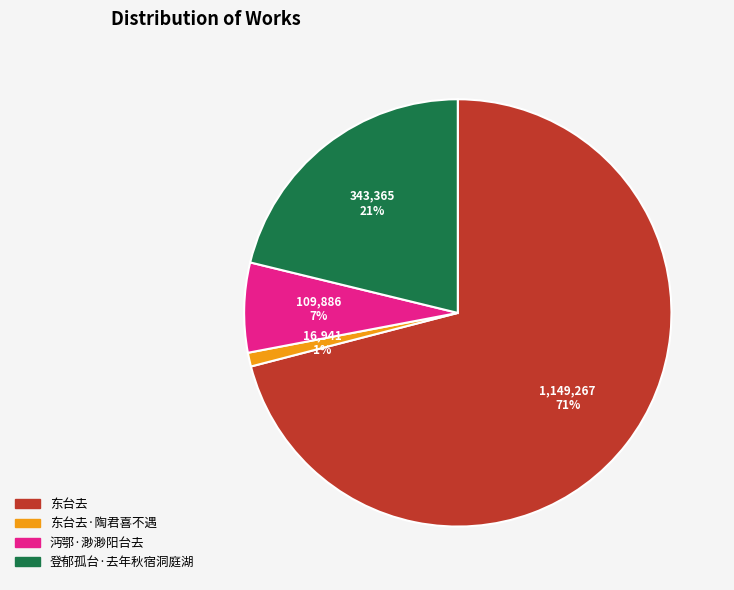

True or false: 东台去 accounts for 62% of the total.

False